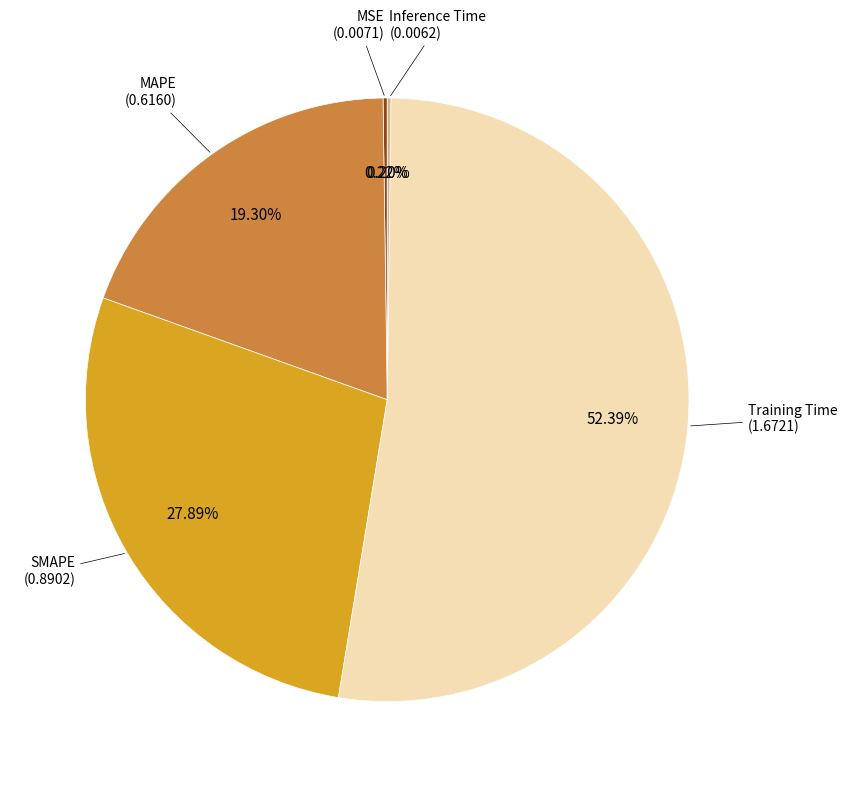

Does any single category account for the majority?

Yes